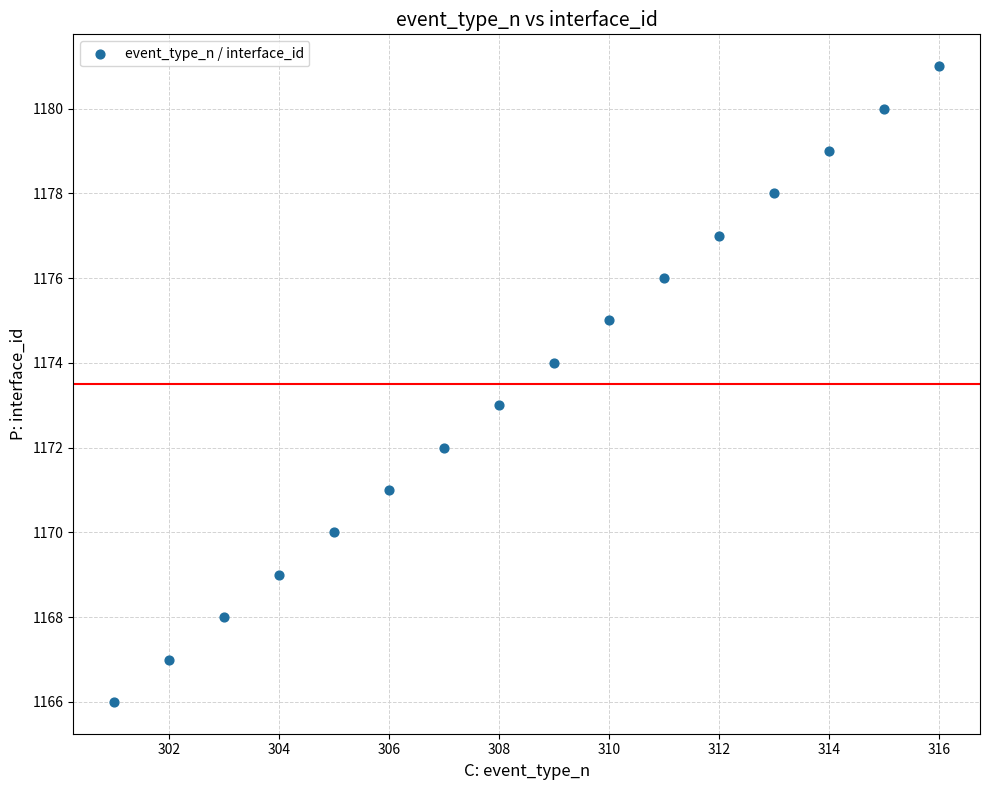

What is the range of Y values (max minus min)?

15